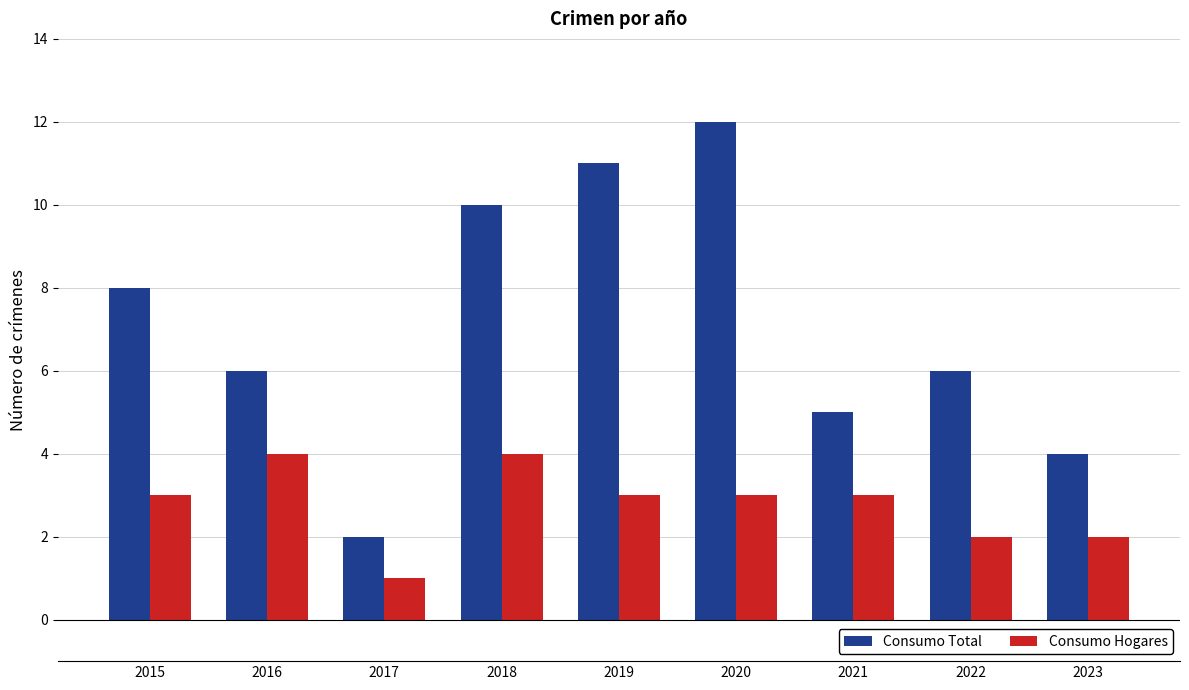

What is the value of the Consumo Total bar at the 2nd from the left?

6